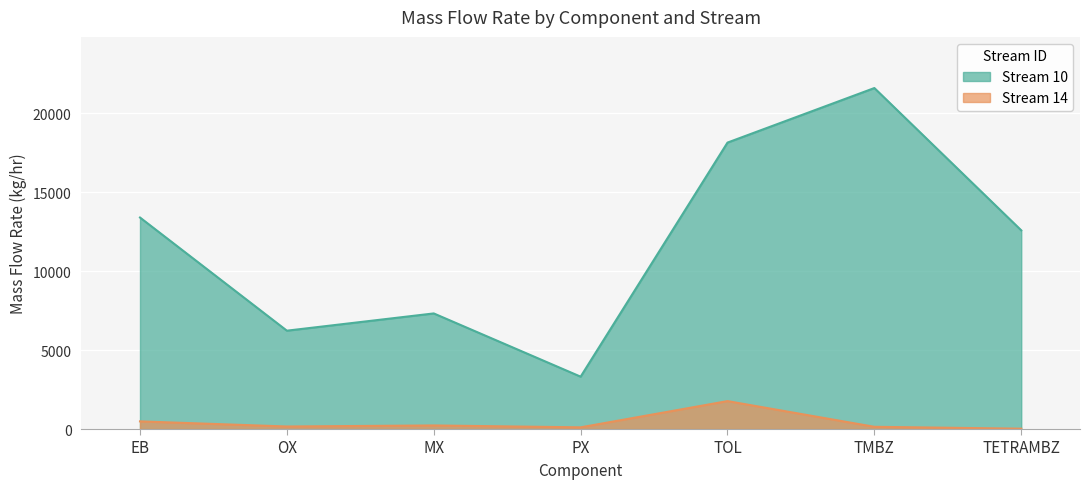

How many interior local valleys does the Stream_14 series have?

2